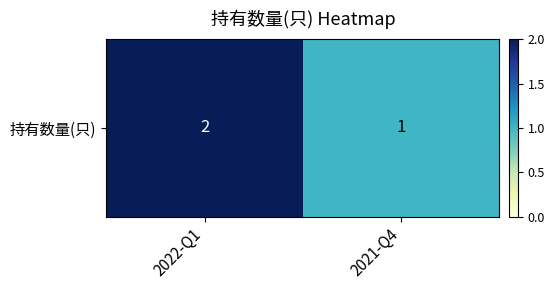

Which category has the lowest value across all series?

2021-Q4